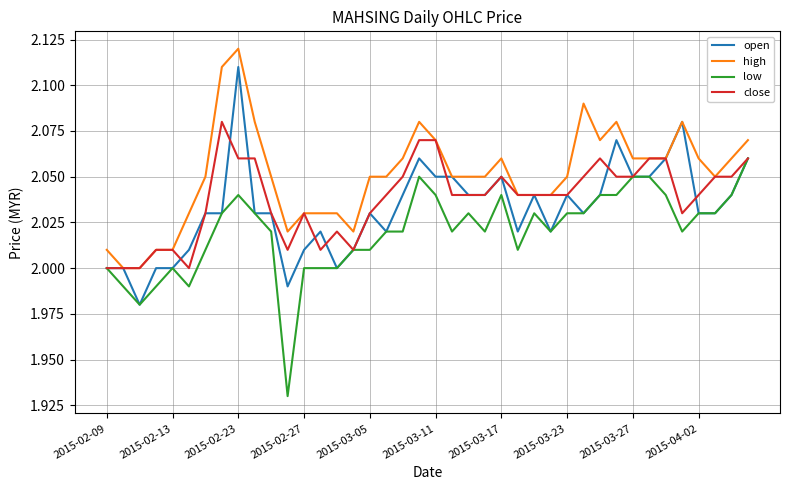

True or false: high and low intersect in this chart.

False